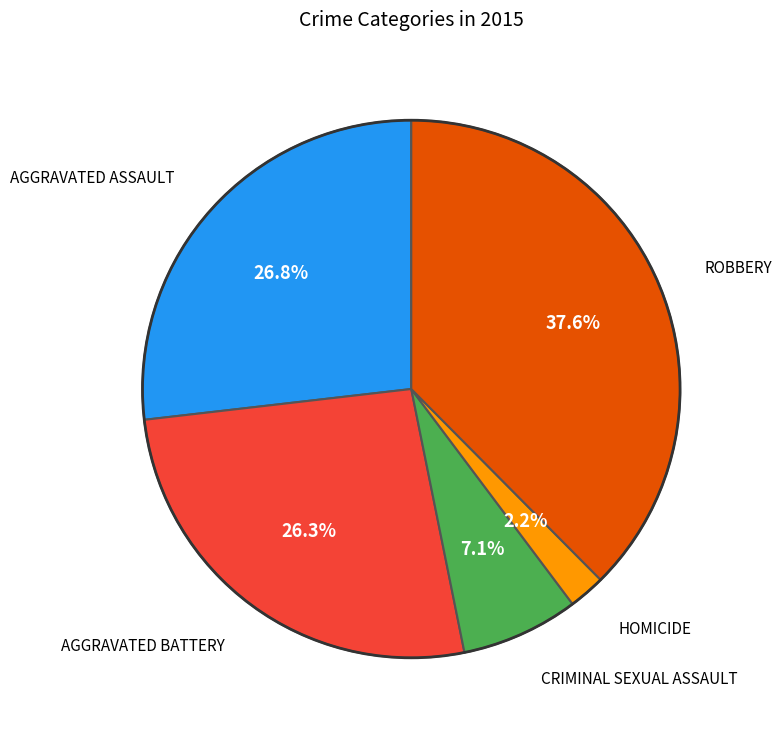

Is there any slice that represents more than half of the pie?

No